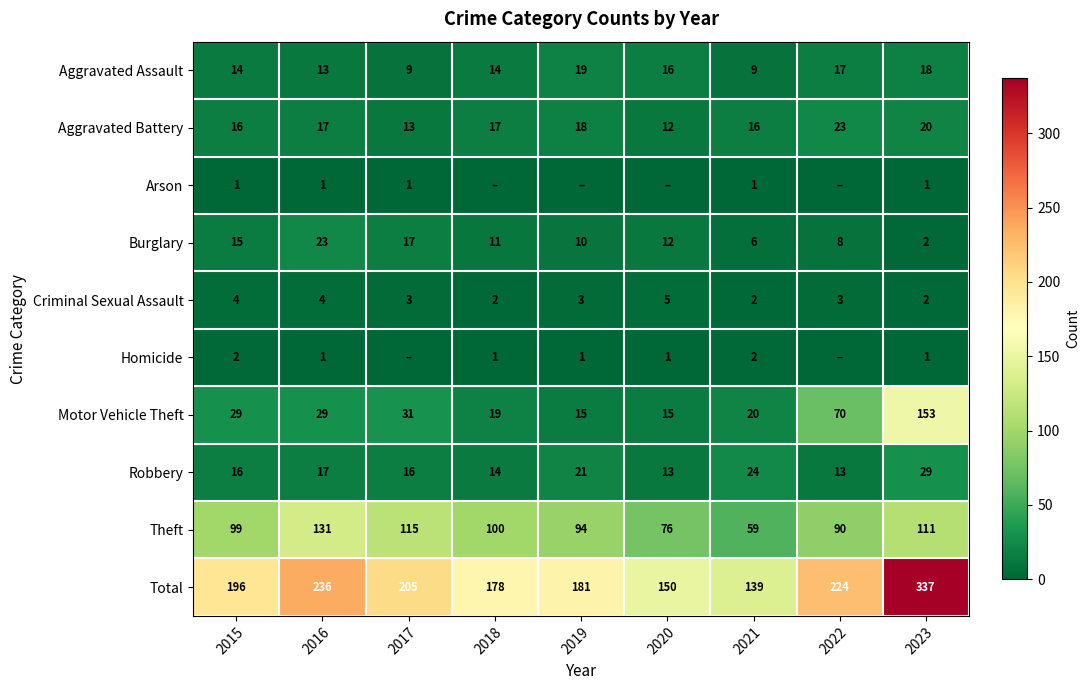

Is the value of Burglary at 2022 greater than the value of Arson at 2015?

Yes